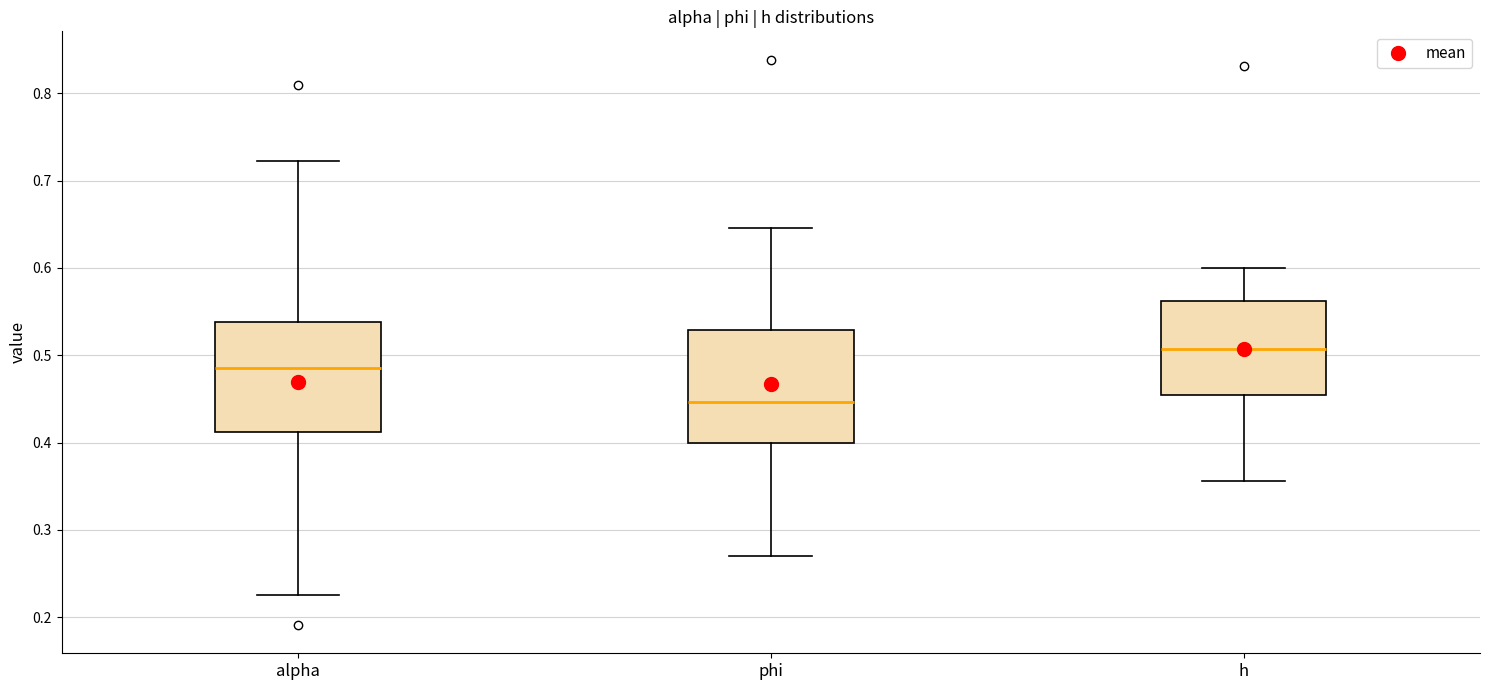

Where is the lower edge of the box for phi on the y-axis? The values are not printed on the chart, so give them approximately, as read against the axis.

0.40